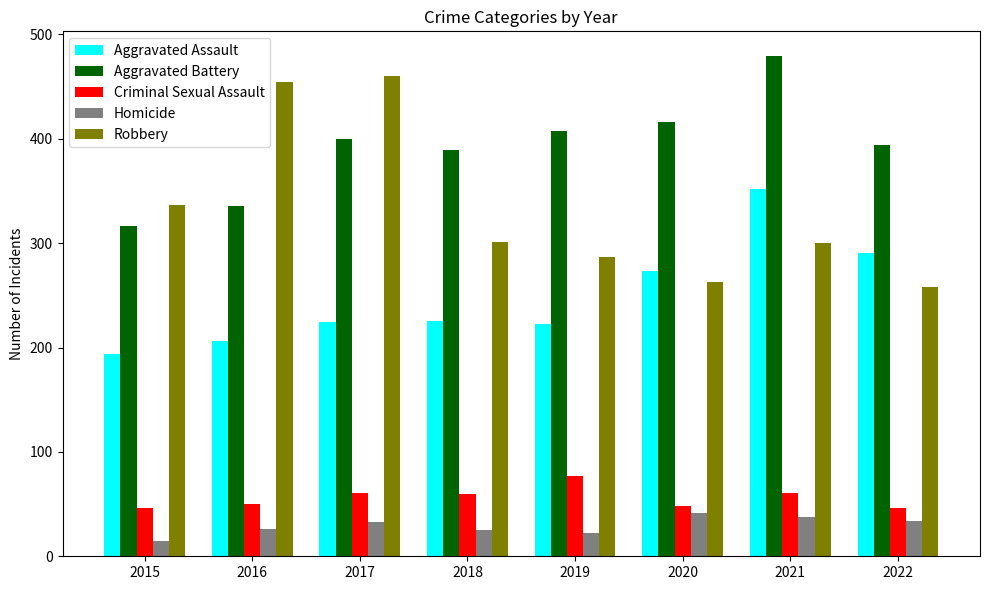

What are all the series names shown in the legend?

Aggravated Assault, Aggravated Battery, Criminal Sexual Assault, Homicide, Robbery